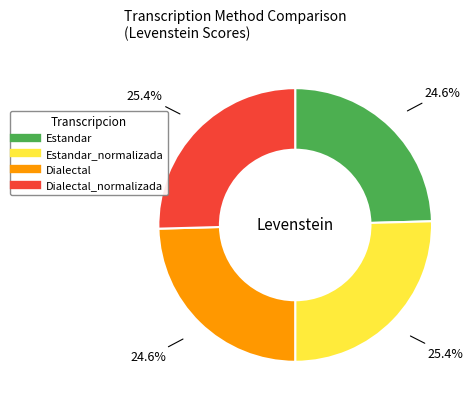

Does any single category account for the majority?

No